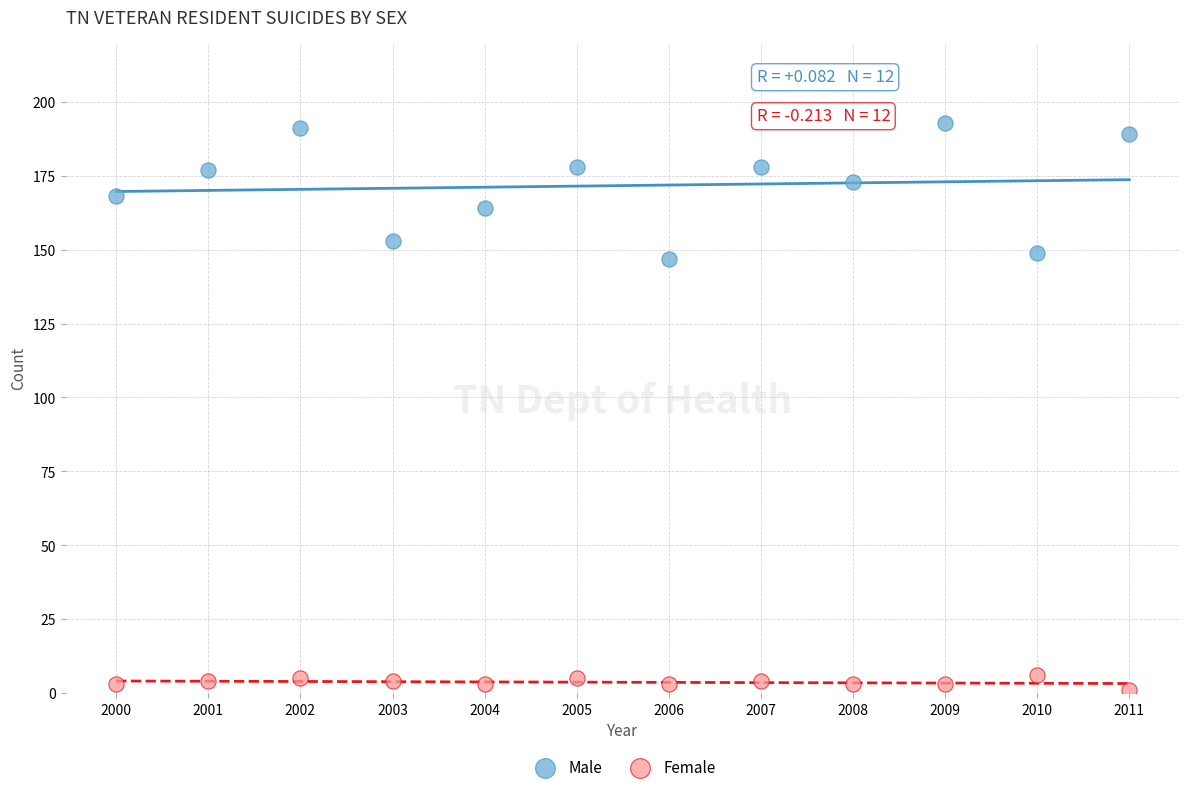

Which series has the widest spread of Y values?

Male